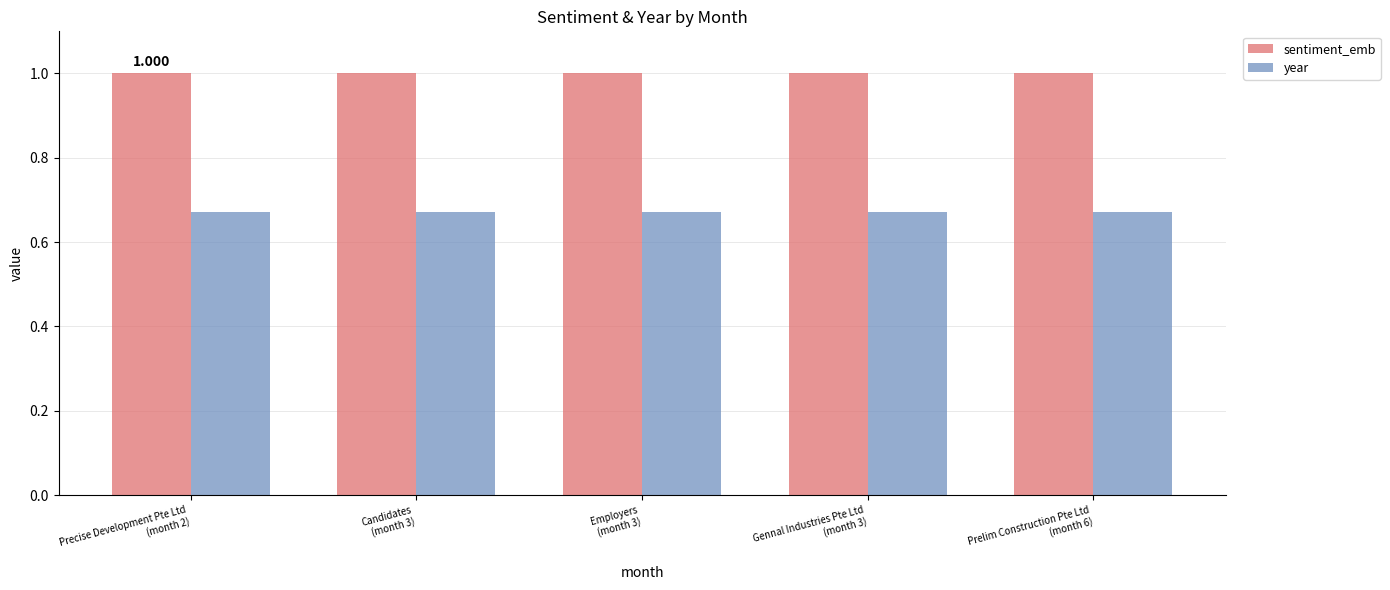

How many categories are shown in the chart?

5